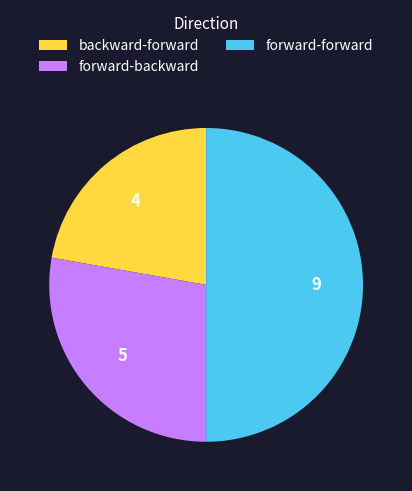

How many segments does this pie chart have?

3